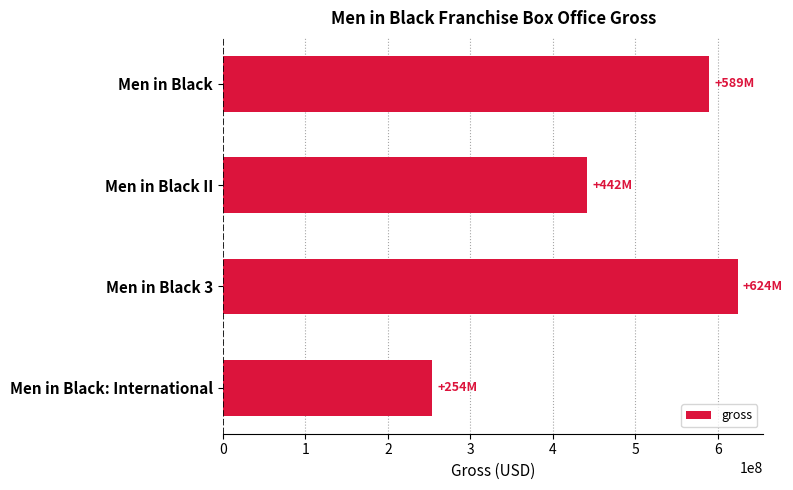

What is the change in value from Men in Black 3 to Men in Black: International?

-370097341